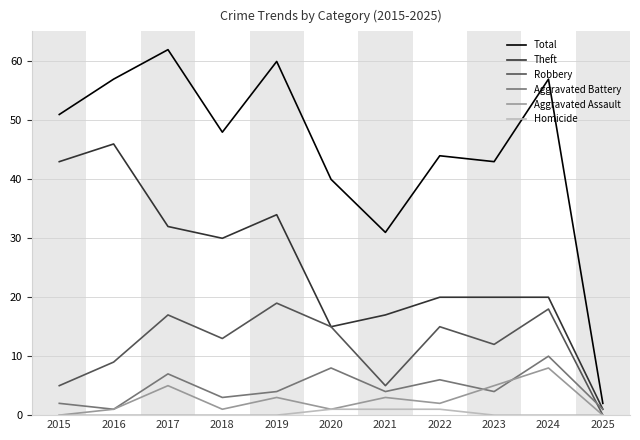

Is this an area chart (filled region under the line)?

No